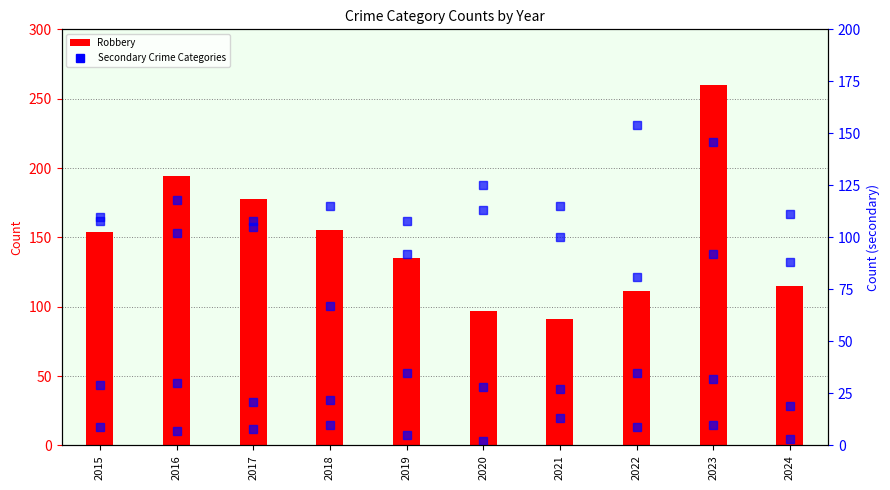

Which category has the highest value in the Robbery series?

2023